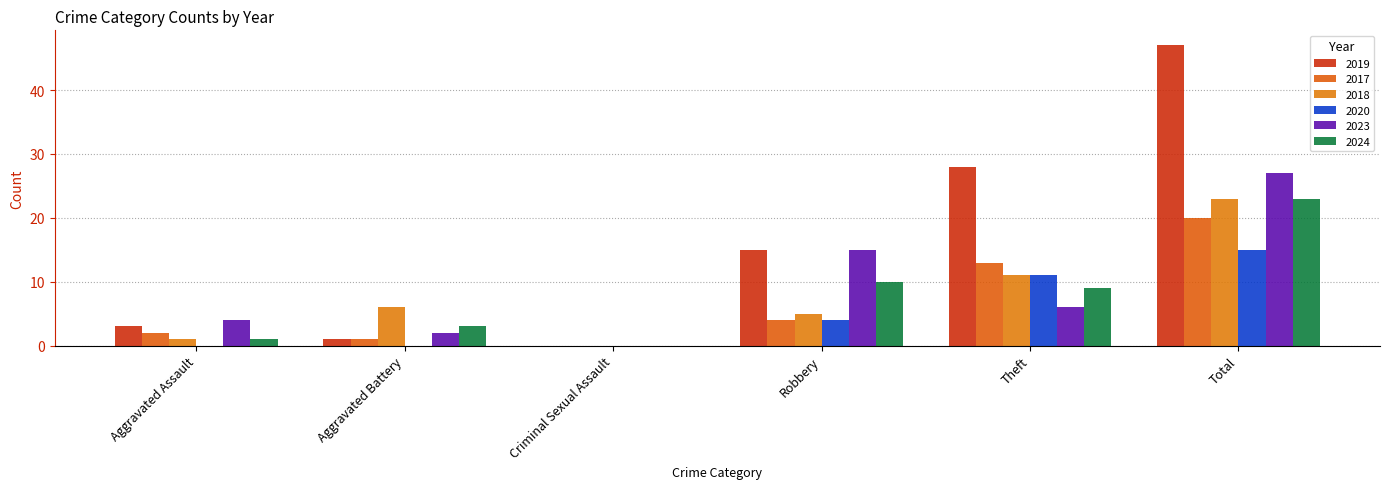

Reading left to right, list all the values displayed in this chart.

2019: 3	1	0	15	28	47
2017: 2	1	0	4	13	20
2018: 1	6	0	5	11	23
2020: 0	0	0	4	11	15
2023: 4	2	0	15	6	27
2024: 1	3	0	10	9	23